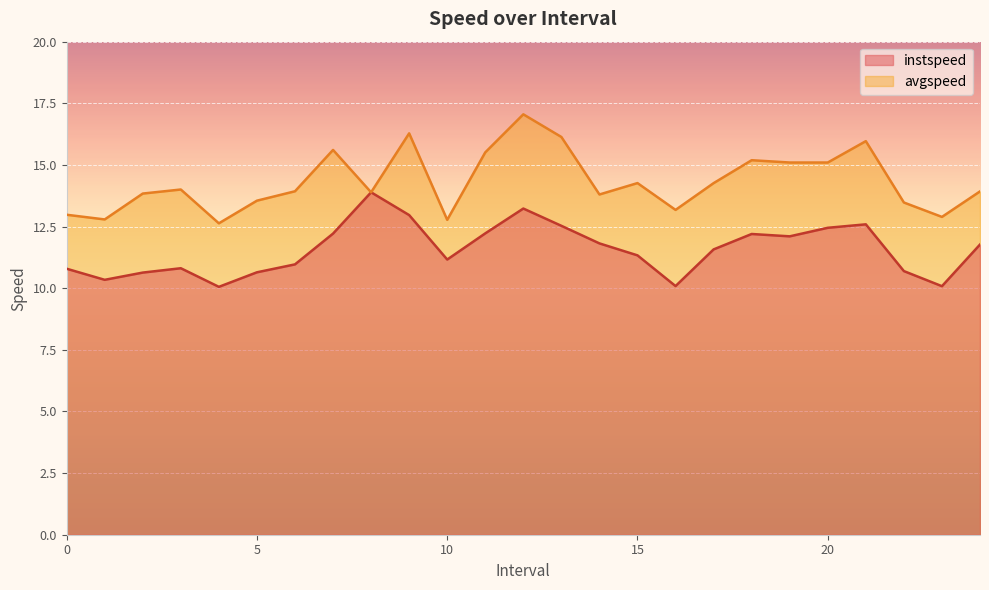

Where is avgspeed nearest to the value 14?

3.0